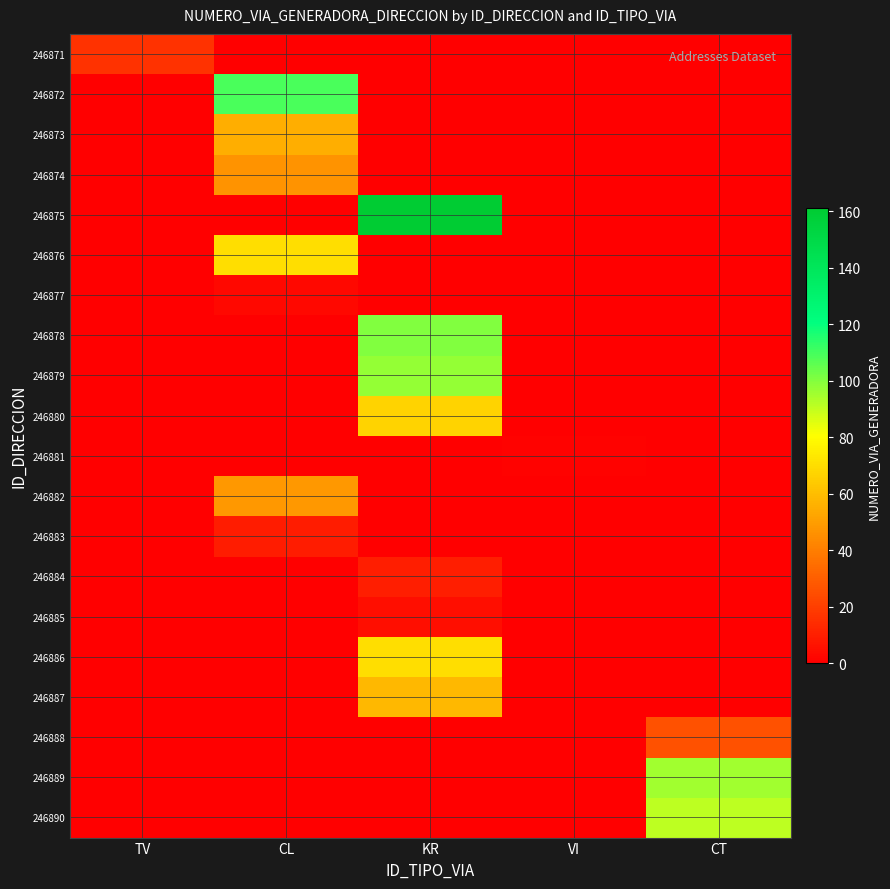

How many distinct data groups are displayed?

20